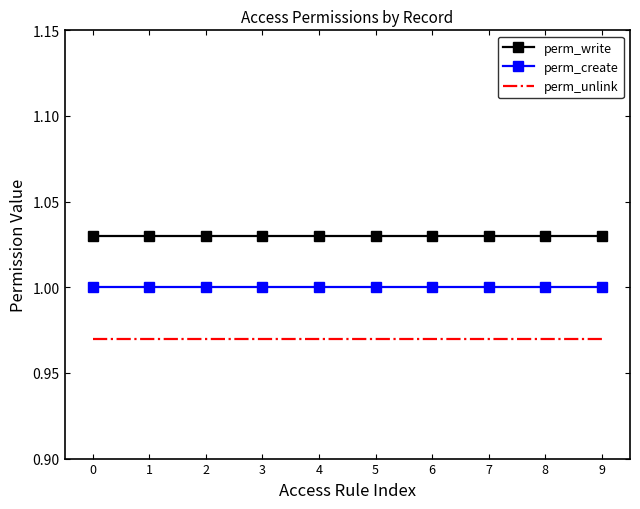

Rank the series by their maximum value, from highest to lowest.

perm_write, perm_create, perm_unlink